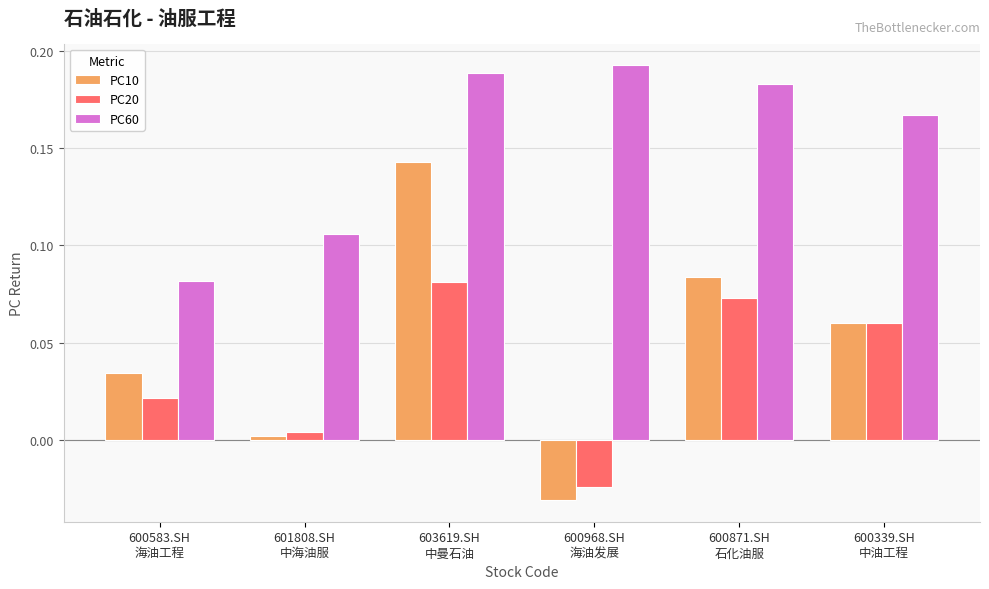

Which series has the widest spread of values?

PC10